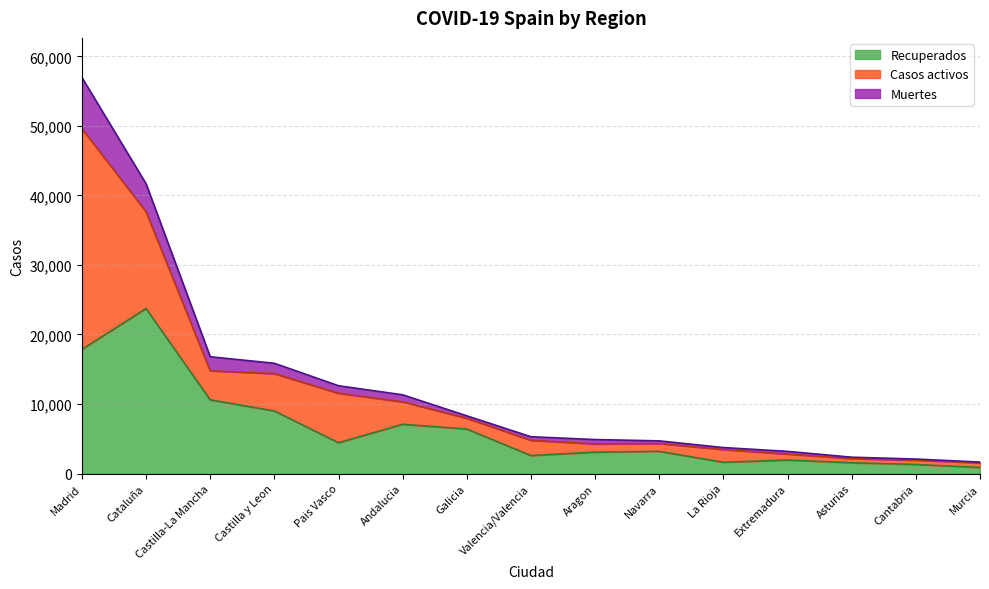

True or false: Recuperados and Muertes cross at least once.

False